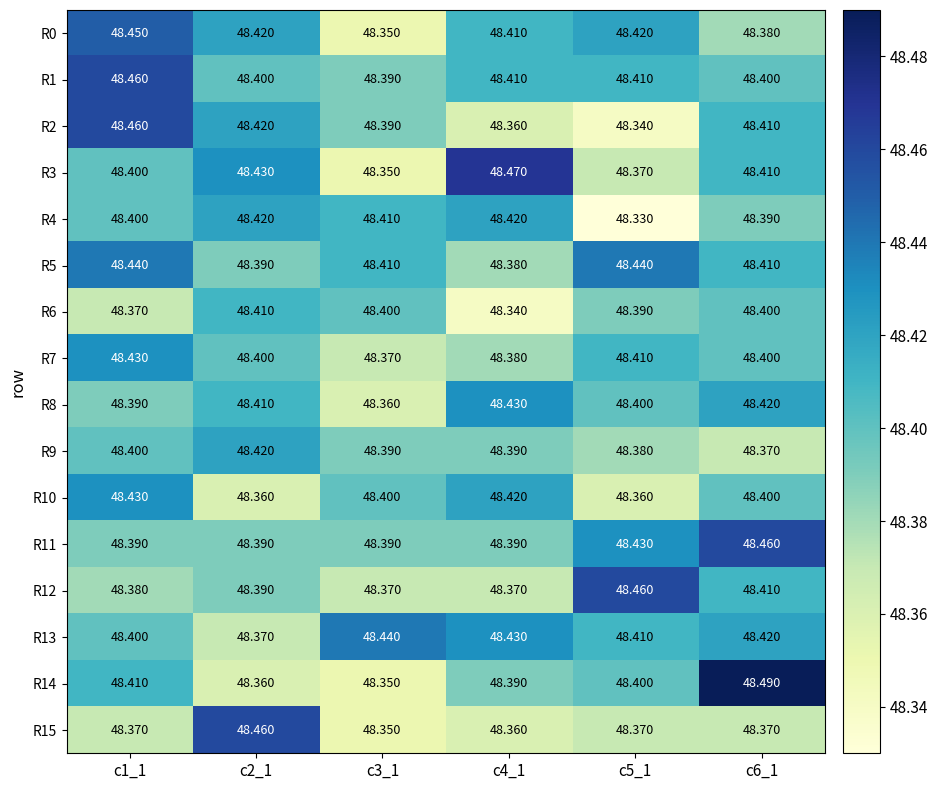

Count the number of data series in this chart.

16